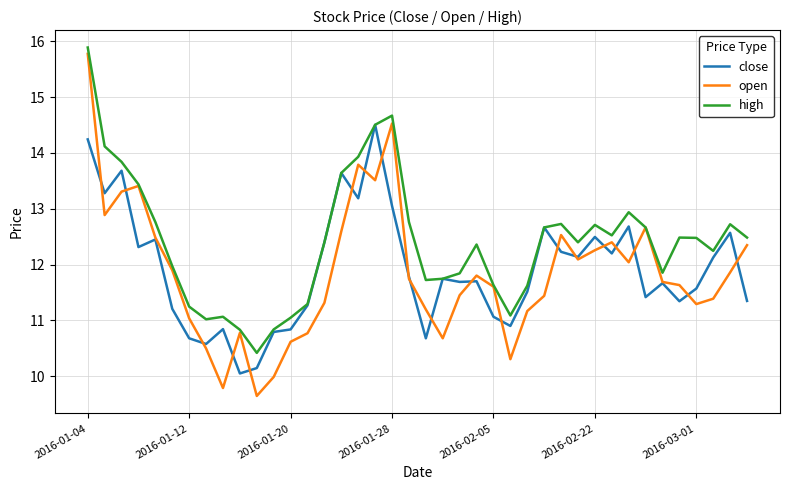

Which series has the largest total across all categories?

high